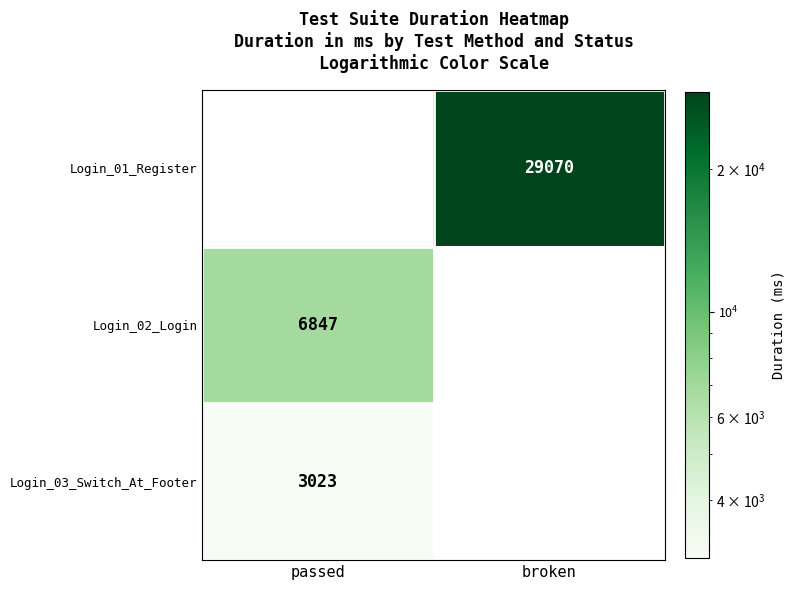

Which has a higher value, passed or broken?

broken